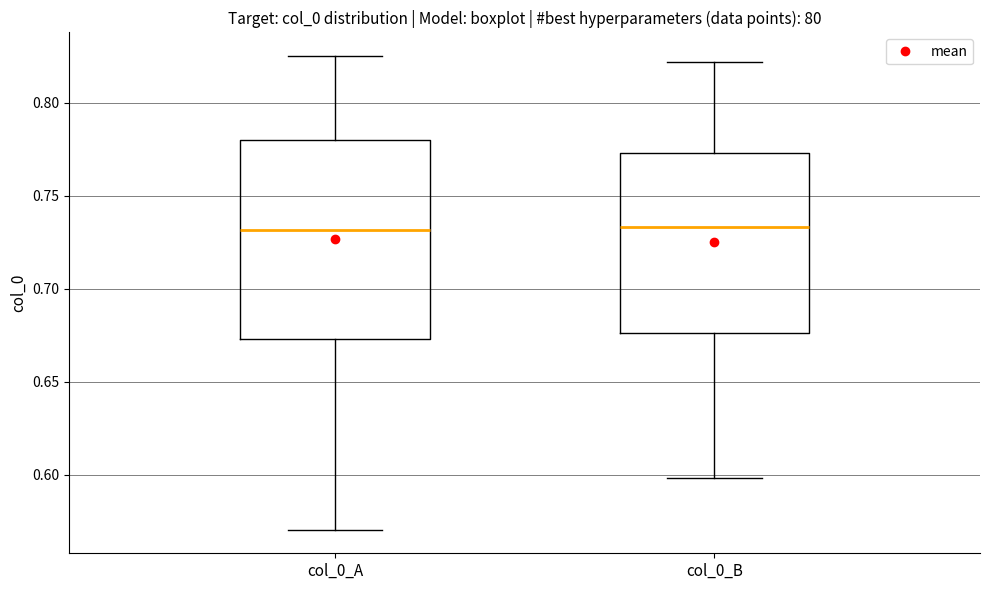

Reading left to right, read every box against the y-axis: the position of its median line, the range the box covers, and the ends of its whiskers. The values are not printed on the chart, so give them approximately, as read against the axis.

col_0_A: median 0.730, box 0.675 to 0.780, whiskers 0.570 to 0.825
col_0_B: median 0.735, box 0.675 to 0.775, whiskers 0.600 to 0.820